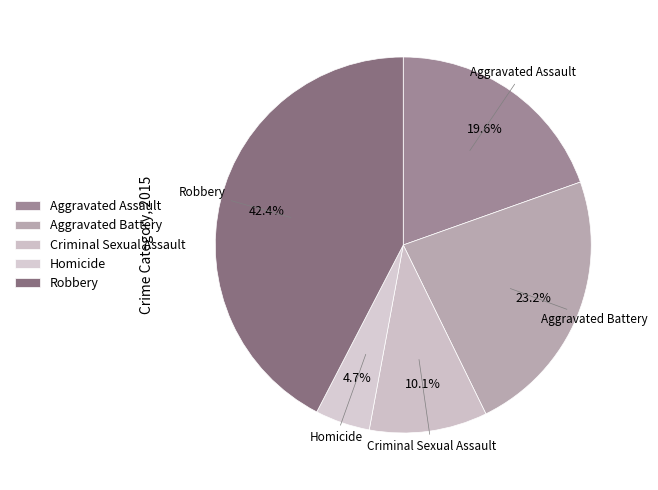

Which category has the smallest portion of the pie?

Homicide